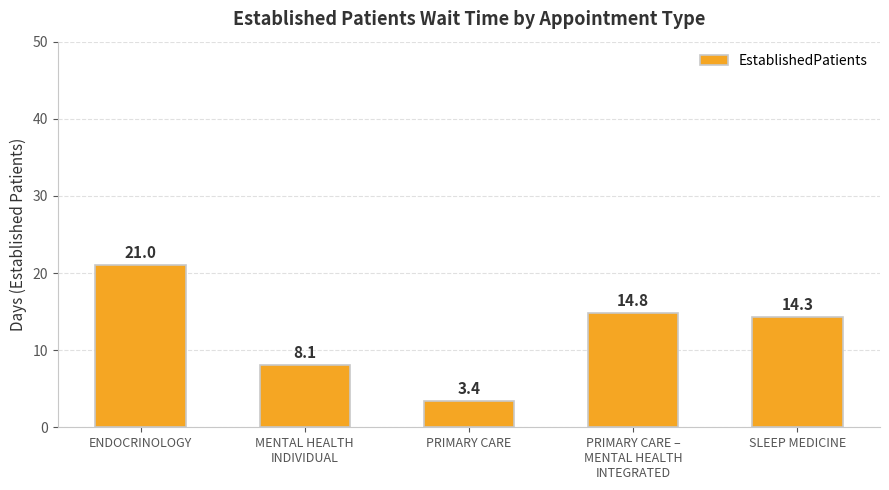

How many series are shown in this chart?

1